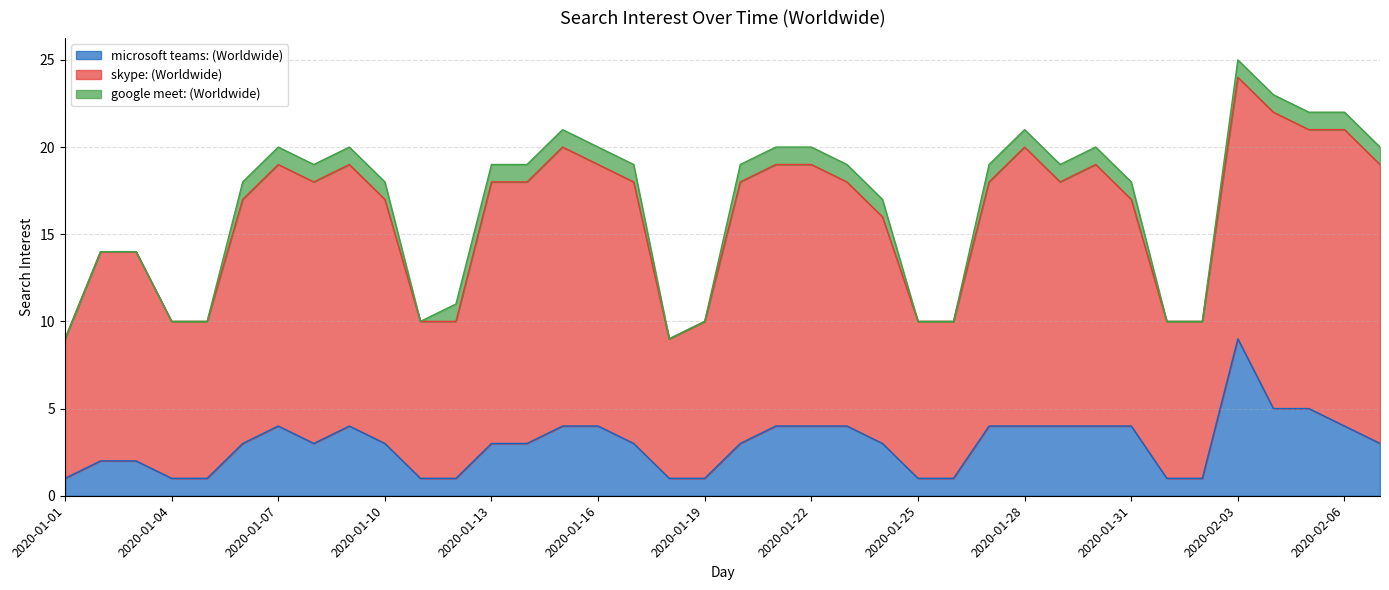

What are all the series names shown in the legend?

microsoft teams: (Worldwide), skype: (Worldwide), google meet: (Worldwide)